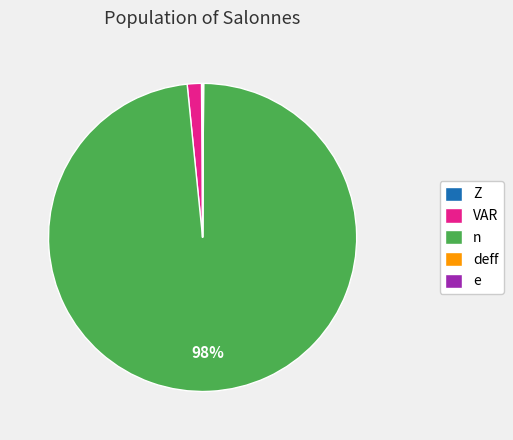

The n slice represents 98% of the pie. True or false?

True